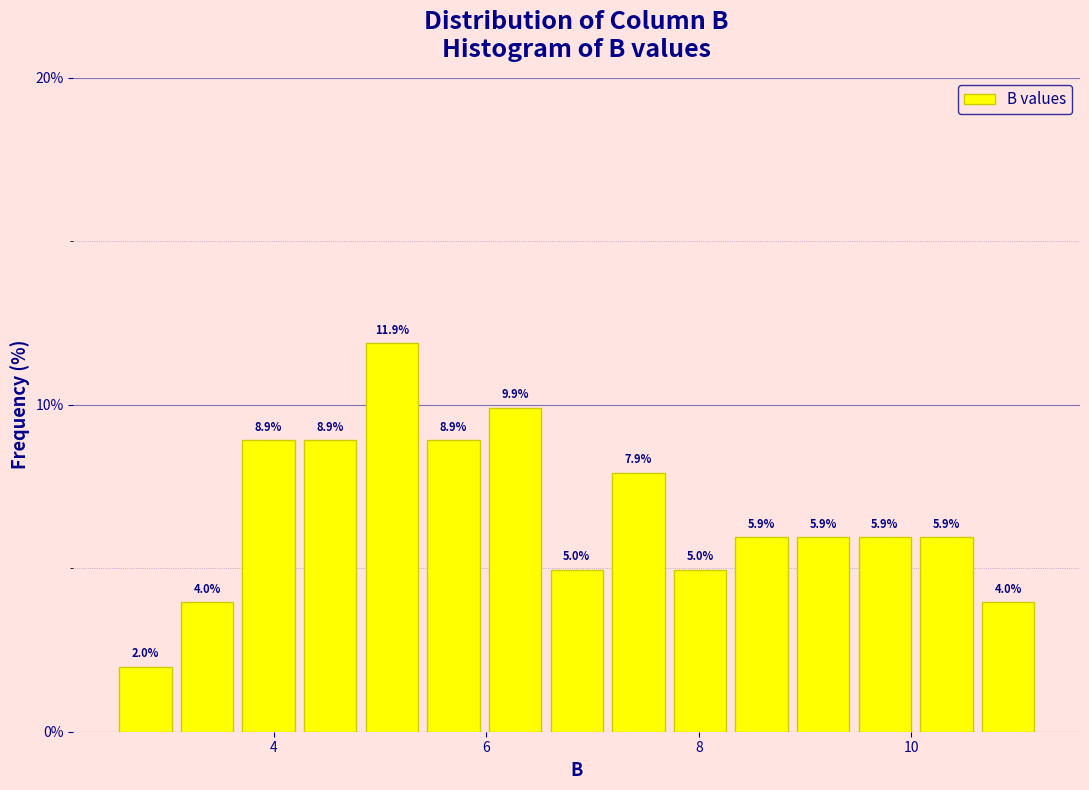

Read against the x-axis, roughly where is the centre of the tallest bar?

5.2